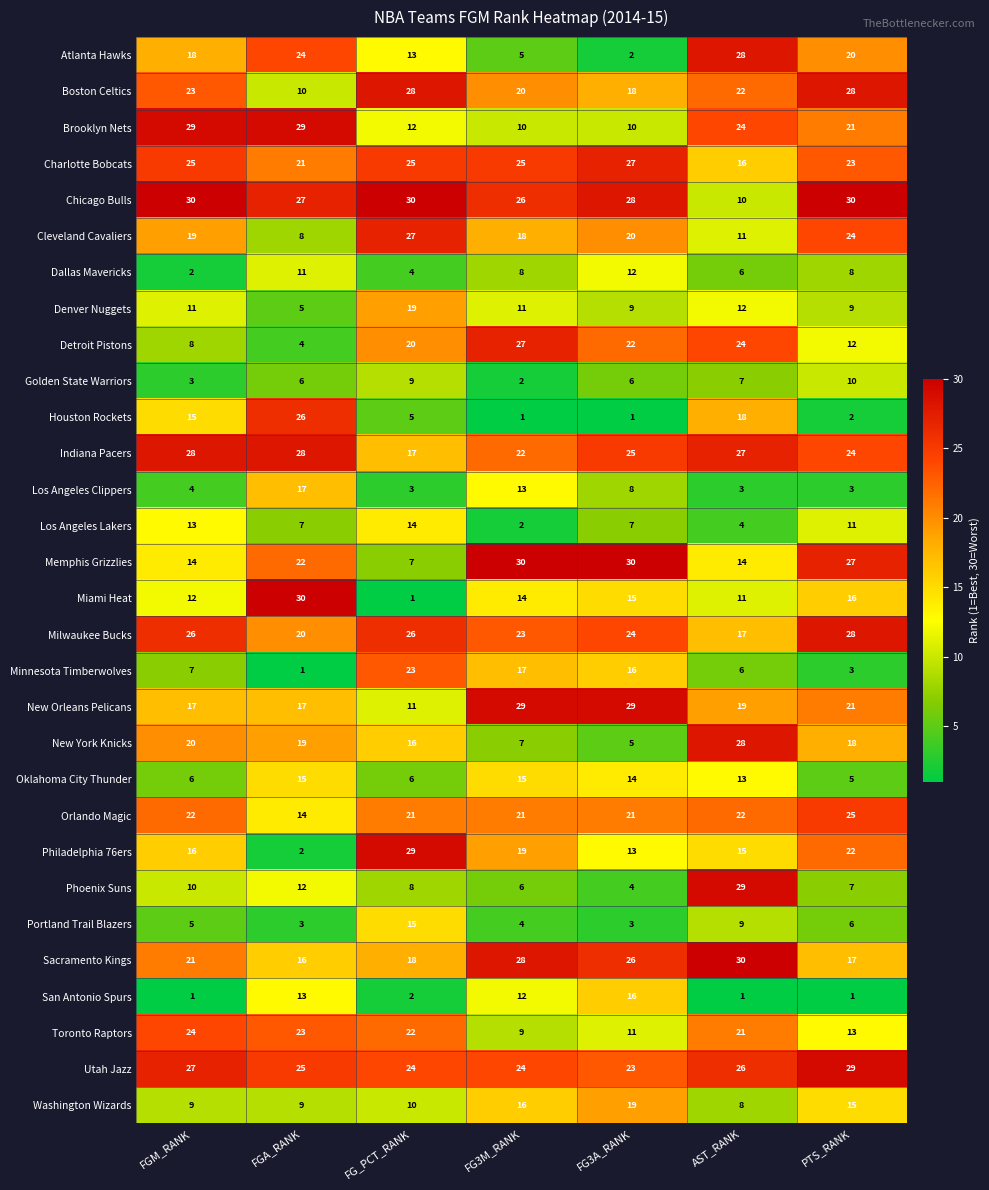

True or false: Dallas Mavericks has a value of 8 at PTS_RANK.

True